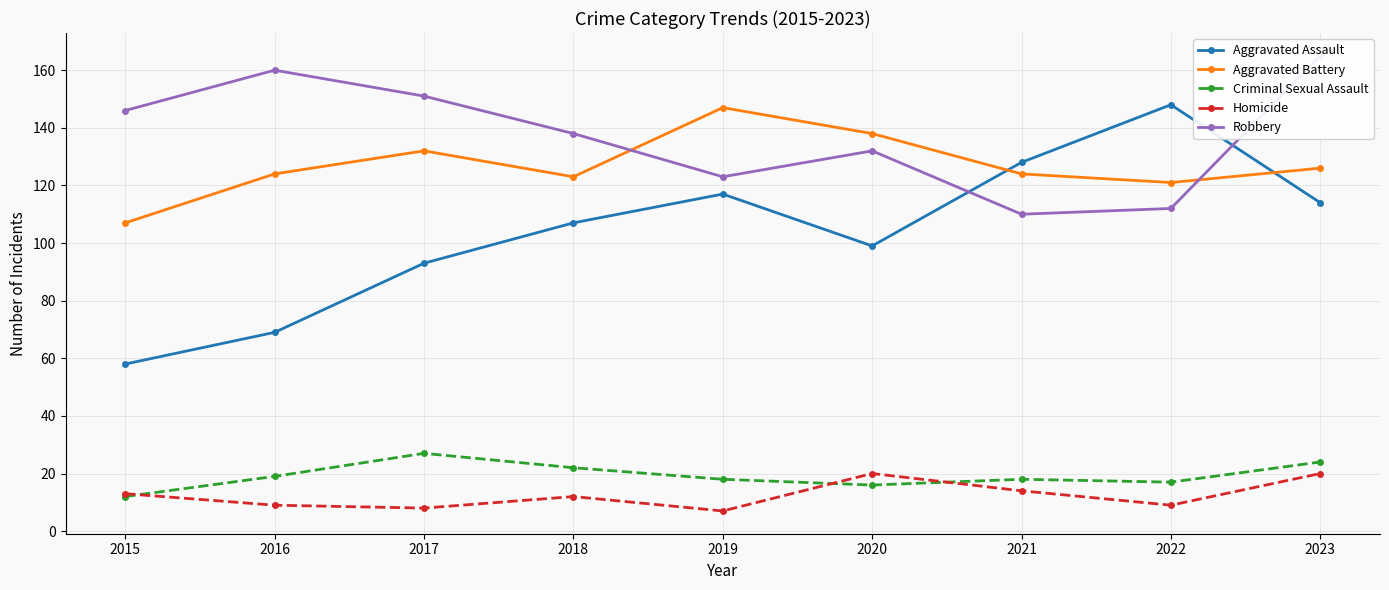

How many data points in Robbery are above 138?

4